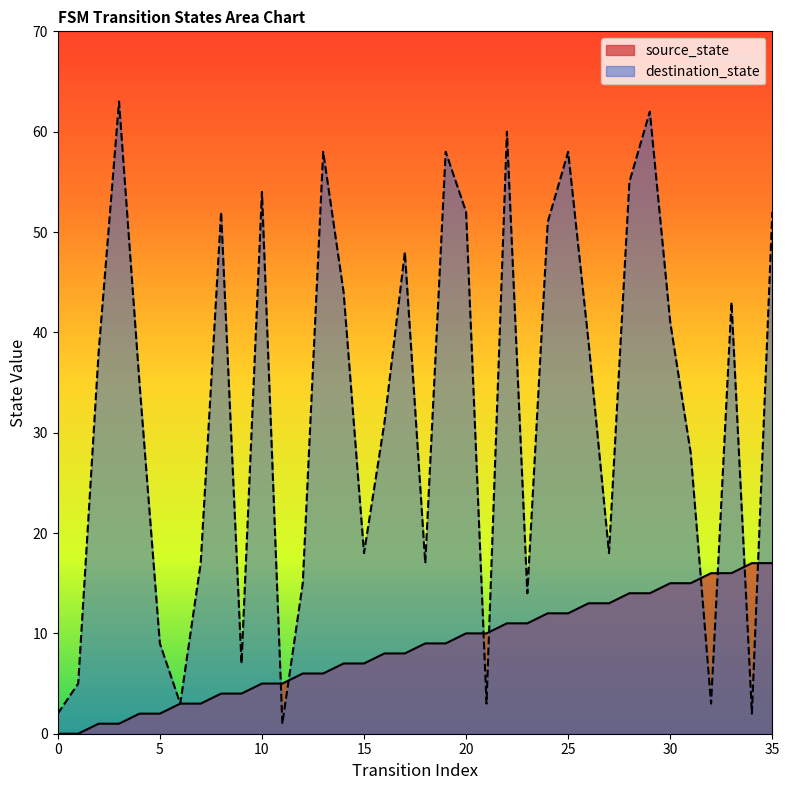

What is the difference between the highest and lowest values at 24?

39